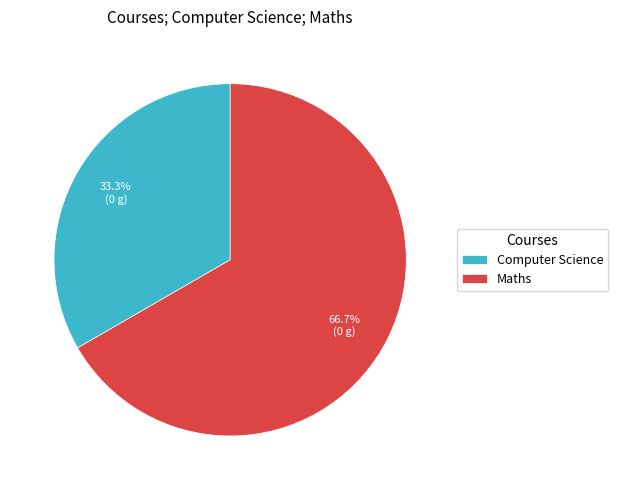

To the nearest percent, what is the difference between the largest and smallest slice percentages?

33%